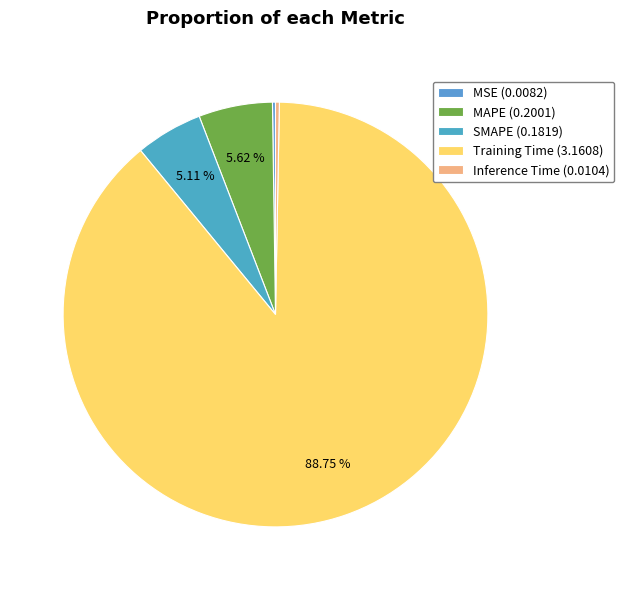

Do Training Time and SMAPE together represent more than half of the pie?

Yes